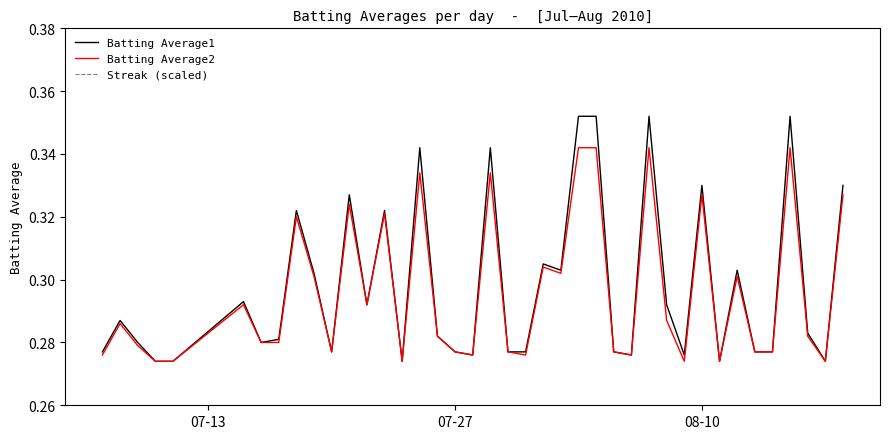

How many data points does each series have?

40